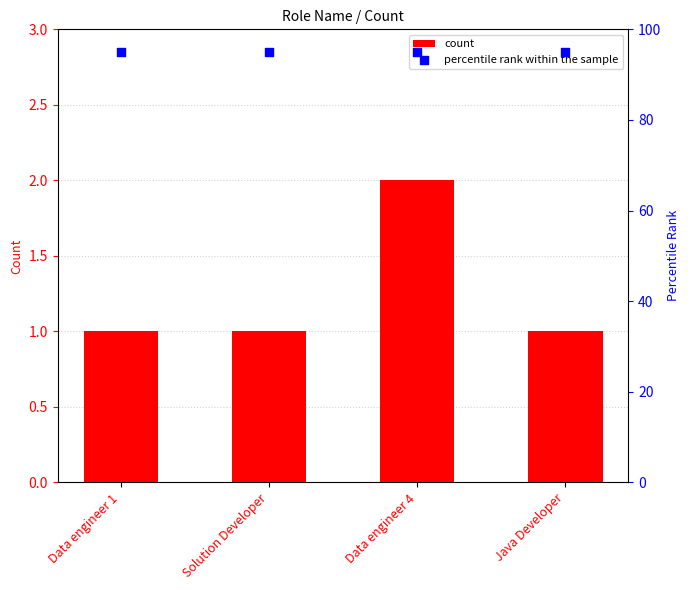

At which category is the sum across all series the highest?

Data engineer 4